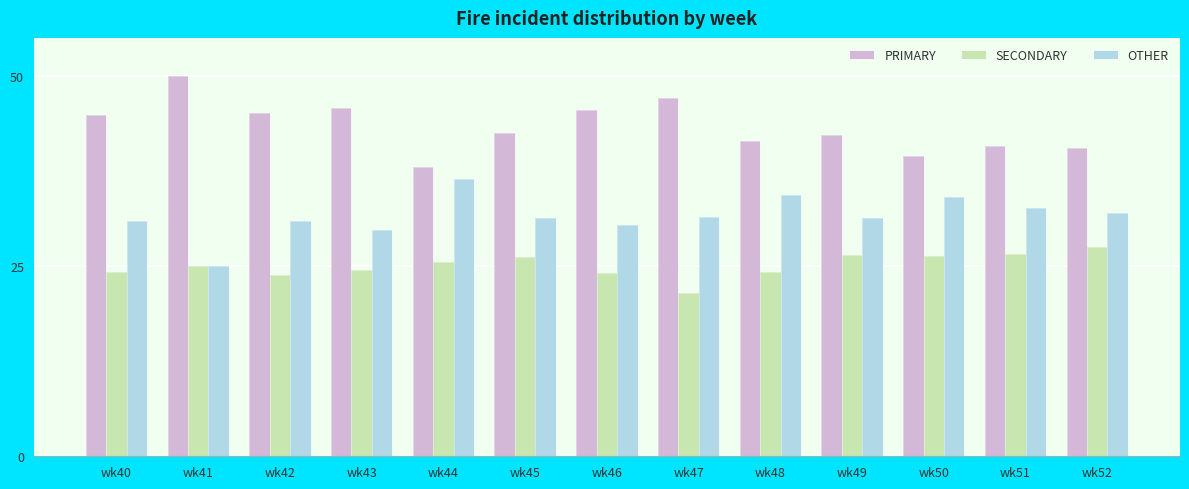

Reading right to left, list all the values displayed in this chart.

PRIMARY: 40.5	40.8	39.5	42.2	41.4	47.1	45.5	42.5	38.0	45.8	45.2	50.0	44.9
SECONDARY: 27.5	26.5	26.4	26.4	24.2	21.4	24.1	26.2	25.6	24.5	23.9	25.0	24.2
OTHER: 31.9	32.7	34.1	31.3	34.3	31.5	30.4	31.3	36.4	29.7	31.0	25.0	30.9